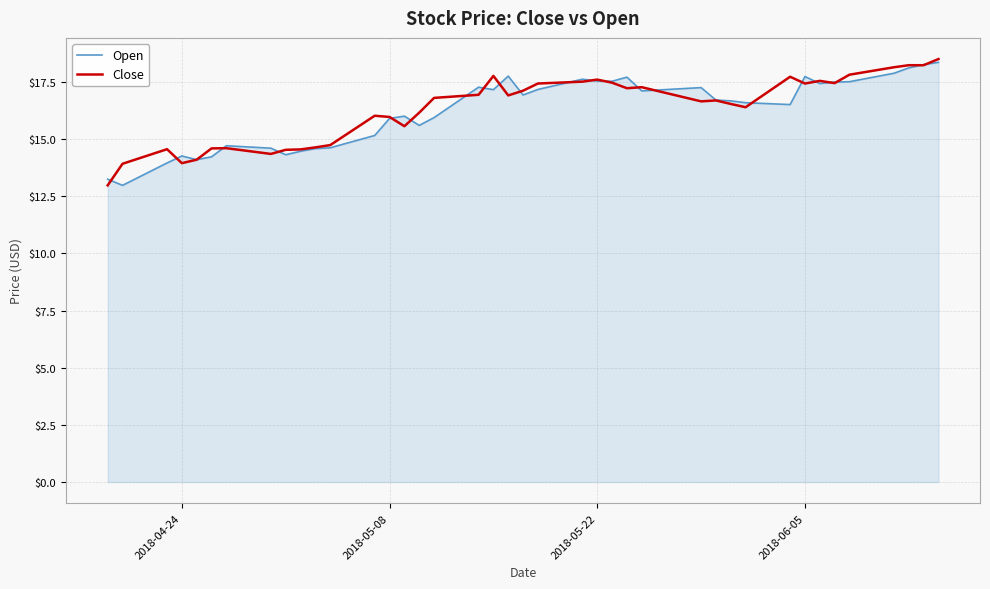

What is the smallest value displayed?

13.0